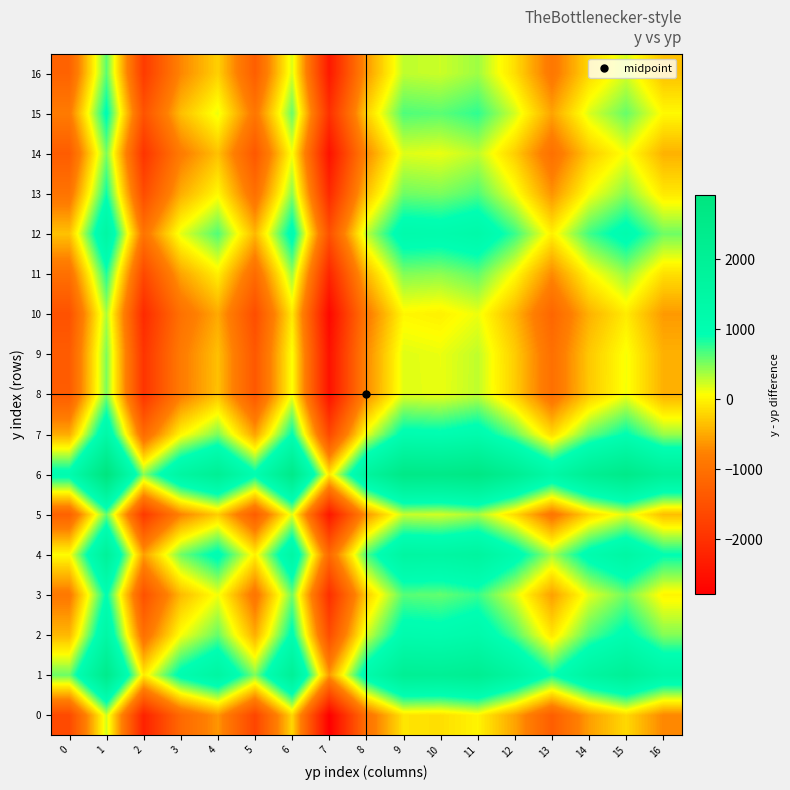

Reading left to right, what are all the values shown in this chart?

0: 0=-1614.5	1=223.0	2=-2238.7	3=-1126.6	4=-626.0	5=-1684.4	6=-194.2	7=-2780.6	8=-1000.5	9=-103.3	10=-143.5	11=4.2	12=-538.4	13=-1303.0	14=-571.8	15=-181.8	16=-729.0
1: 0=564.5	1=2402.0	2=-59.7	3=1052.4	4=1553.0	5=494.6	6=1984.8	7=-601.6	8=1178.5	9=2075.7	10=2035.5	11=2183.2	12=1640.6	13=876.0	14=1607.2	15=1997.2	16=1450.0
2: 0=-403.5	1=1434.0	2=-1027.7	3=84.4	4=585.0	5=-473.4	6=1016.8	7=-1569.6	8=210.5	9=1107.7	10=1067.5	11=1215.2	12=672.6	13=-92.0	14=639.2	15=1029.2	16=482.0
3: 0=-878.5	1=959.0	2=-1502.7	3=-390.6	4=110.0	5=-948.4	6=541.8	7=-2044.6	8=-264.5	9=632.7	10=592.5	11=740.2	12=197.6	13=-567.0	14=164.2	15=554.2	16=7.0
4: 0=53.5	1=1891.0	2=-570.7	3=541.4	4=1042.0	5=-16.4	6=1473.8	7=-1112.6	8=667.5	9=1564.7	10=1524.5	11=1672.2	12=1129.6	13=365.0	14=1096.2	15=1486.2	16=939.0
5: 0=-1246.5	1=591.0	2=-1870.7	3=-758.6	4=-258.0	5=-1316.4	6=173.8	7=-2412.6	8=-632.5	9=264.7	10=224.5	11=372.2	12=-170.4	13=-935.0	14=-203.8	15=186.2	16=-361.0
6: 0=1081.5	1=2919.0	2=457.3	3=1569.4	4=2070.0	5=1011.6	6=2501.8	7=-84.6	8=1695.5	9=2592.7	10=2552.5	11=2700.2	12=2157.6	13=1393.0	14=2124.2	15=2514.2	16=1967.0
7: 0=-478.5	1=1359.0	2=-1102.7	3=9.4	4=510.0	5=-548.4	6=941.8	7=-1644.6	8=135.5	9=1032.7	10=992.5	11=1140.2	12=597.6	13=-167.0	14=564.2	15=954.2	16=407.0
8: 0=-1332.5	1=505.0	2=-1956.7	3=-844.6	4=-344.0	5=-1402.4	6=87.8	7=-2498.6	8=-718.5	9=178.7	10=138.5	11=286.2	12=-256.4	13=-1021.0	14=-289.8	15=100.2	16=-447.0
9: 0=-1336.5	1=501.0	2=-1960.7	3=-848.6	4=-348.0	5=-1406.4	6=83.8	7=-2502.6	8=-722.5	9=174.7	10=134.5	11=282.2	12=-260.4	13=-1025.0	14=-293.8	15=96.2	16=-451.0
10: 0=-1490.5	1=347.0	2=-2114.7	3=-1002.6	4=-502.0	5=-1560.4	6=-70.2	7=-2656.6	8=-876.5	9=20.7	10=-19.5	11=128.2	12=-414.4	13=-1179.0	14=-447.8	15=-57.8	16=-605.0
11: 0=-1019.5	1=818.0	2=-1643.7	3=-531.6	4=-31.0	5=-1089.4	6=400.8	7=-2185.6	8=-405.5	9=491.7	10=451.5	11=599.2	12=56.6	13=-708.0	14=23.2	15=413.2	16=-134.0
12: 0=-334.5	1=1503.0	2=-958.7	3=153.4	4=654.0	5=-404.4	6=1085.8	7=-1500.6	8=279.5	9=1176.7	10=1136.5	11=1284.2	12=741.6	13=-23.0	14=708.2	15=1098.2	16=551.0
13: 0=-961.5	1=876.0	2=-1585.7	3=-473.6	4=27.0	5=-1031.4	6=458.8	7=-2127.6	8=-347.5	9=549.7	10=509.5	11=657.2	12=114.6	13=-650.0	14=81.2	15=471.2	16=-76.0
14: 0=-1329.5	1=508.0	2=-1953.7	3=-841.6	4=-341.0	5=-1399.4	6=90.8	7=-2495.6	8=-715.5	9=181.7	10=141.5	11=289.2	12=-253.4	13=-1018.0	14=-286.8	15=103.2	16=-444.0
15: 0=-851.5	1=986.0	2=-1475.7	3=-363.6	4=137.0	5=-921.4	6=568.8	7=-2017.6	8=-237.5	9=659.7	10=619.5	11=767.2	12=224.6	13=-540.0	14=191.2	15=581.2	16=34.0
16: 0=-1225.5	1=612.0	2=-1849.7	3=-737.6	4=-237.0	5=-1295.4	6=194.8	7=-2391.6	8=-611.5	9=285.7	10=245.5	11=393.2	12=-149.4	13=-914.0	14=-182.8	15=207.2	16=-340.0